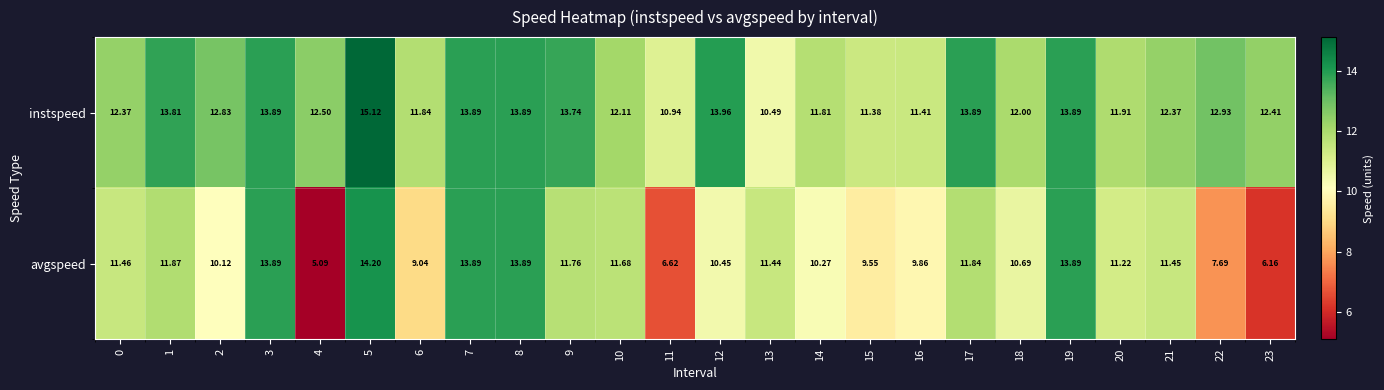

Rank the series by their average value, from lowest to highest.

avgspeed, instspeed